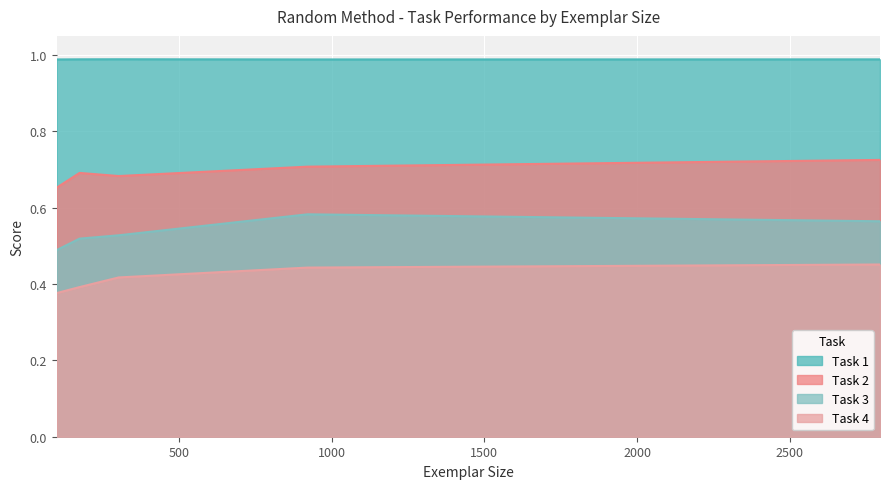

The Task 4 series shows 0.6 at 2795. True or false?

False